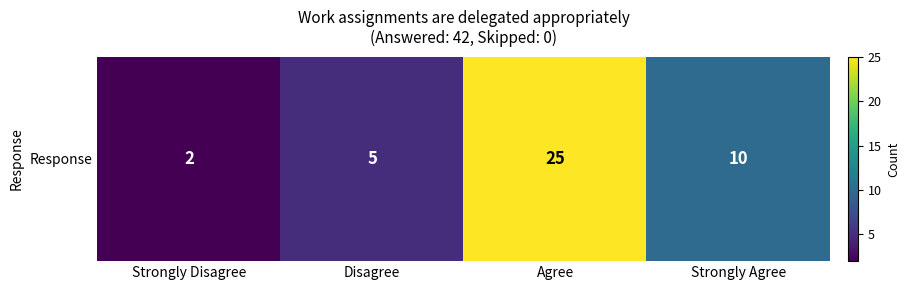

Between Strongly Agree and Disagree, which is larger?

Strongly Agree